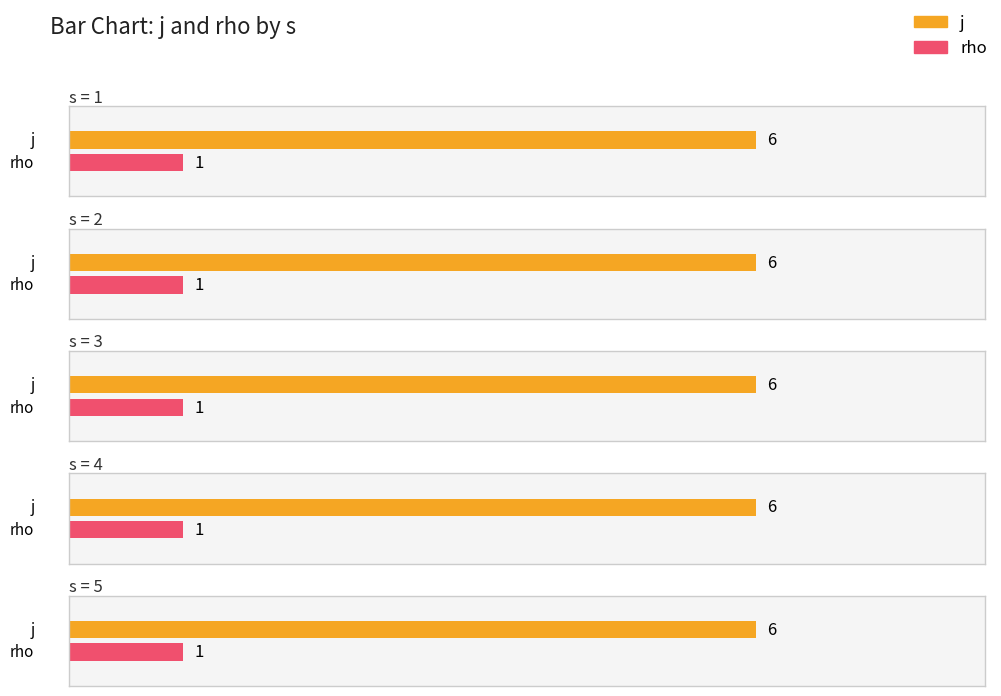

At which category does the chart reach its peak across all series?

1